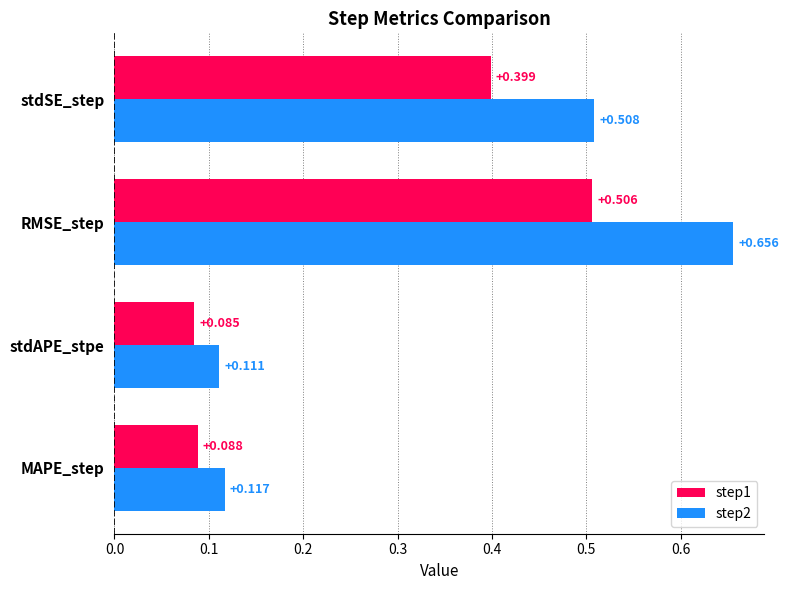

At which label does step1 reach its minimum?

stdAPE_stpe